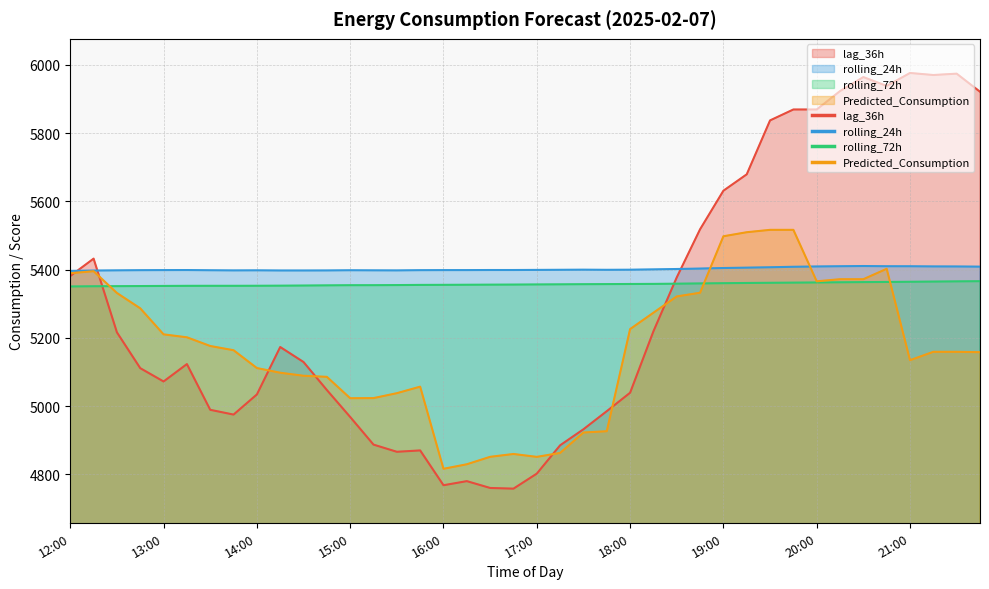

Reading left to right, extract all data points from this chart.

lag_36h: 12:00=5381.0	12:15=5432.0	12:30=5216.0	12:45=5111.0	13:00=5072.0	13:15=5123.0	13:30=4989.0	13:45=4975.0	14:00=5034.0	14:15=5173.0	14:30=5129.0	14:45=5047.0	15:00=4968.0	15:15=4887.0	15:30=4866.0	15:45=4870.0	16:00=4768.0	16:15=4780.0	16:30=4760.0	16:45=4758.0	17:00=4802.0	17:15=4885.0	17:30=4932.0	17:45=4985.0	18:00=5039.0	18:15=5219.0	18:30=5377.0	18:45=5518.0	19:00=5631.0	19:15=5679.0	19:30=5837.0	19:45=5869.0	20:00=5869.0	20:15=5923.0	20:30=5964.0	20:45=5938.0	21:00=5976.0	21:15=5970.0	21:30=5974.0	21:45=5921.0
rolling_24h: 12:00=5396.1	12:15=5397.1	12:30=5397.6	12:45=5398.1	13:00=5398.4	13:15=5398.6	13:30=5397.9	13:45=5397.5	14:00=5397.7	14:15=5397.3	14:30=5397.3	14:45=5397.4	15:00=5397.9	15:15=5397.7	15:30=5397.5	15:45=5398.2	16:00=5398.4	16:15=5398.4	16:30=5398.6	16:45=5398.6	17:00=5399.0	17:15=5399.3	17:30=5399.6	17:45=5399.2	18:00=5399.5	18:15=5400.5	18:30=5401.6	18:45=5402.9	19:00=5404.5	19:15=5405.6	19:30=5406.7	19:45=5408.1	20:00=5409.0	20:15=5409.7	20:30=5410.3	20:45=5409.7	21:00=5409.6	21:15=5409.2	21:30=5409.0	21:45=5408.5
rolling_72h: 12:00=5350.4	12:15=5351.0	12:30=5351.3	12:45=5351.6	13:00=5352.0	13:15=5352.3	13:30=5352.4	13:45=5352.3	14:00=5352.5	14:15=5352.8	14:30=5353.1	14:45=5353.7	15:00=5354.1	15:15=5354.2	15:30=5354.5	15:45=5355.0	16:00=5355.2	16:15=5355.5	16:30=5355.7	16:45=5355.9	17:00=5356.3	17:15=5356.7	17:30=5357.1	17:45=5357.4	18:00=5357.7	18:15=5358.0	18:30=5358.6	18:45=5359.3	19:00=5360.0	19:15=5360.7	19:30=5361.2	19:45=5361.7	20:00=5362.1	20:15=5362.7	20:30=5363.2	20:45=5363.6	21:00=5364.2	21:15=5364.8	21:30=5365.4	21:45=5365.8
Predicted_Consumption: 12:00=5389.1	12:15=5395.1	12:30=5331.3	12:45=5286.4	13:00=5210.1	13:15=5201.5	13:30=5176.0	13:45=5163.6	14:00=5111.4	14:15=5097.6	14:30=5088.8	14:45=5085.6	15:00=5023.0	15:15=5023.3	15:30=5037.7	15:45=5056.8	16:00=4816.2	16:15=4829.4	16:30=4851.2	16:45=4859.5	17:00=4851.1	17:15=4862.7	17:30=4922.5	17:45=4926.3	18:00=5225.5	18:15=5273.5	18:30=5321.2	18:45=5332.0	19:00=5497.5	19:15=5509.4	19:30=5516.3	19:45=5516.3	20:00=5365.5	20:15=5371.7	20:30=5371.7	20:45=5402.2	21:00=5134.4	21:15=5158.9	21:30=5158.9	21:45=5157.9